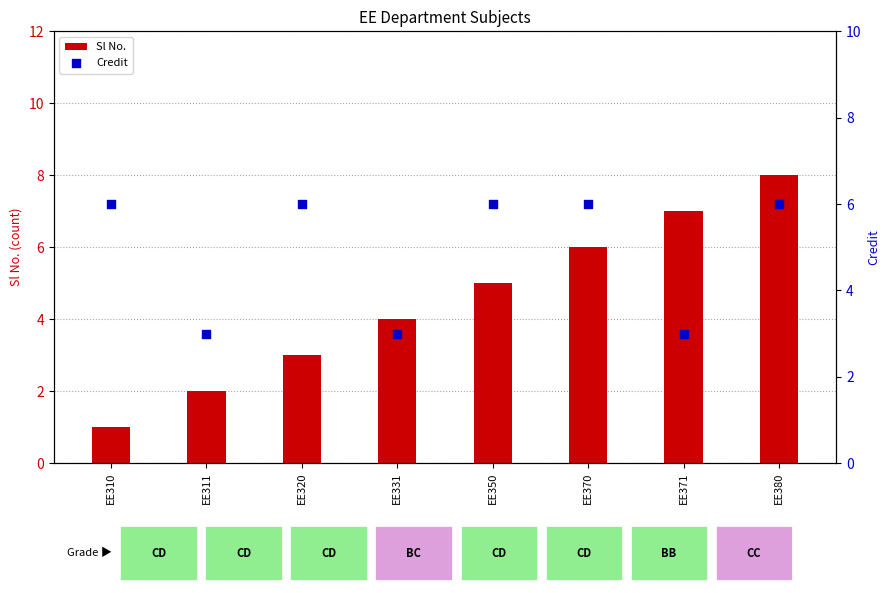

What is the total value across all series at EE371?

10